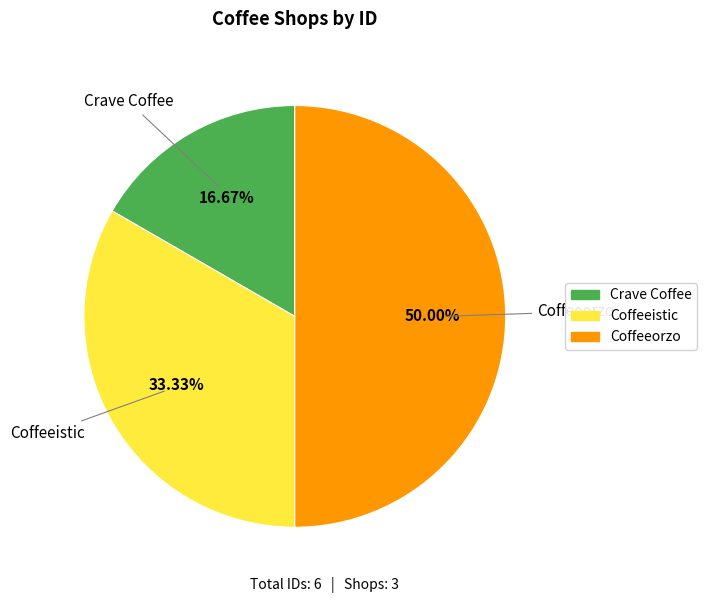

True or false: Coffeeorzo accounts for 42% of the total.

False